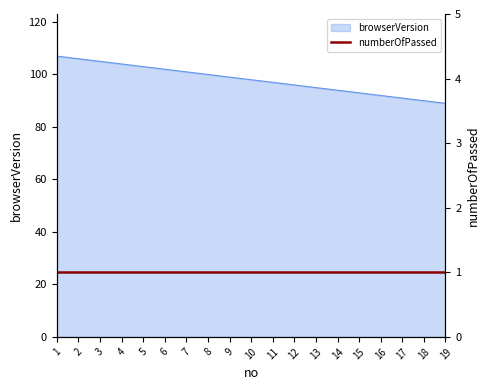

Reading left to right, list all the values displayed in this chart.

1=107	2=106	3=105	4=104	5=103	6=102	7=101	8=100	9=99	10=98	11=97	12=96	13=95	14=94	15=93	16=92	17=91	18=90	19=89